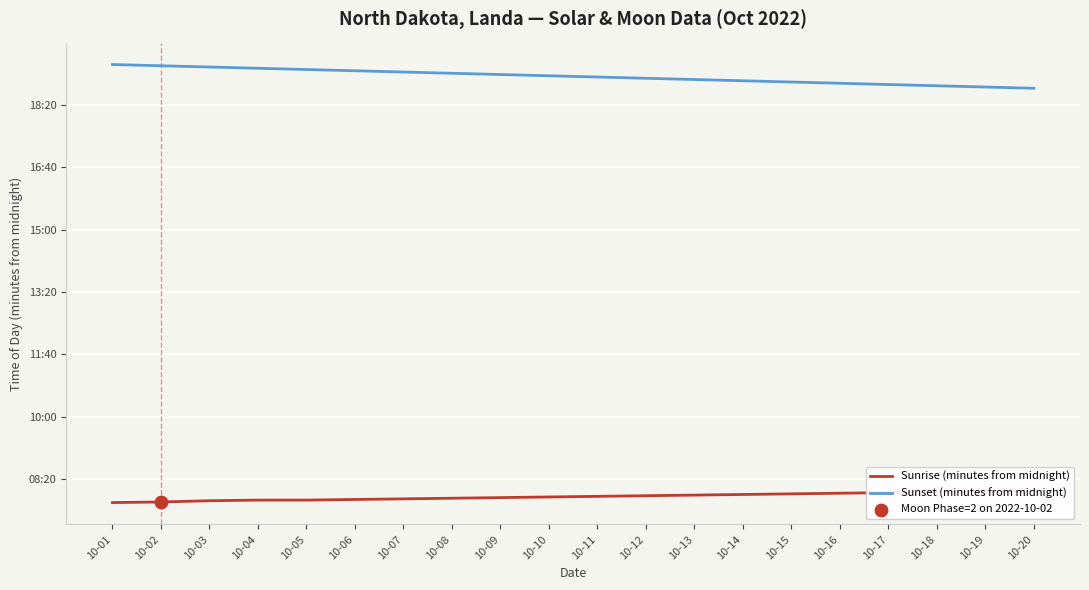

Which series contains the highest Y value?

Sunset (minutes from midnight)